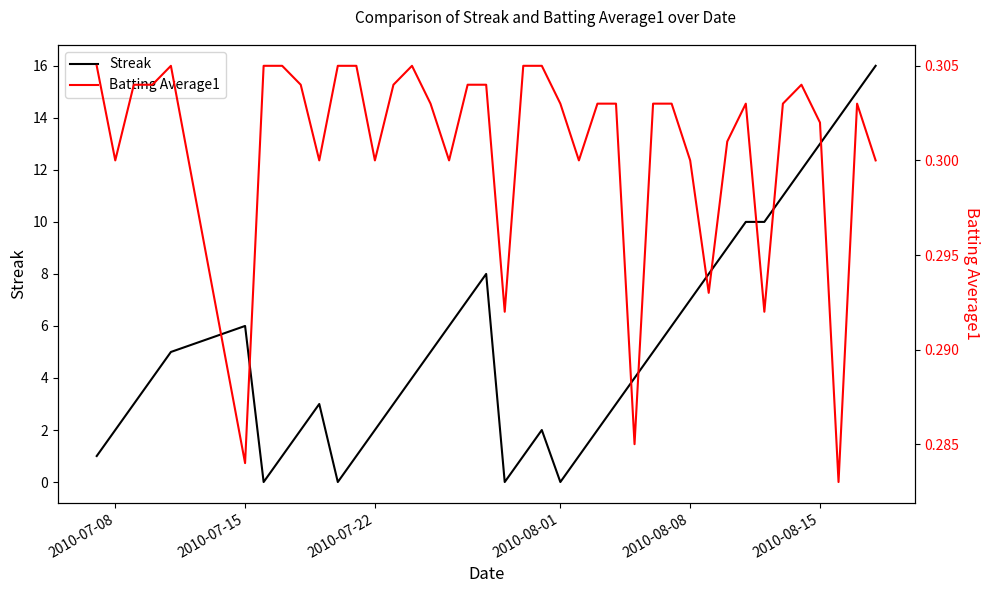

What is the value of the Streak point at the 29th from the left?

6.0